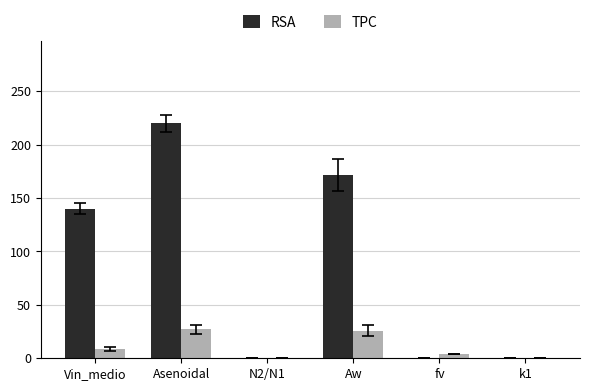

Are the bars horizontal?

No